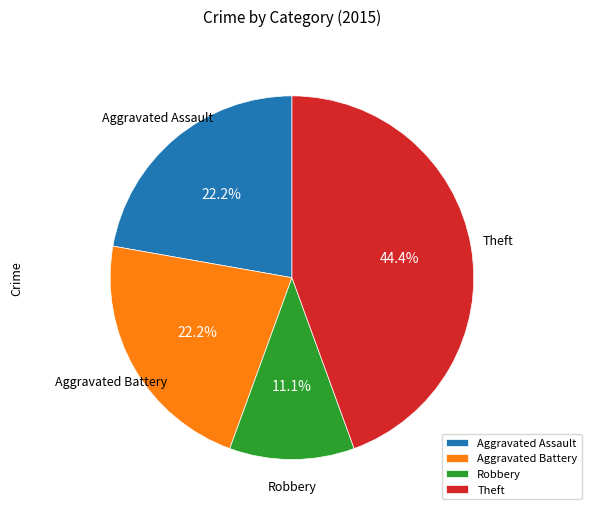

What percentage is NOT represented by Theft?

55.6%